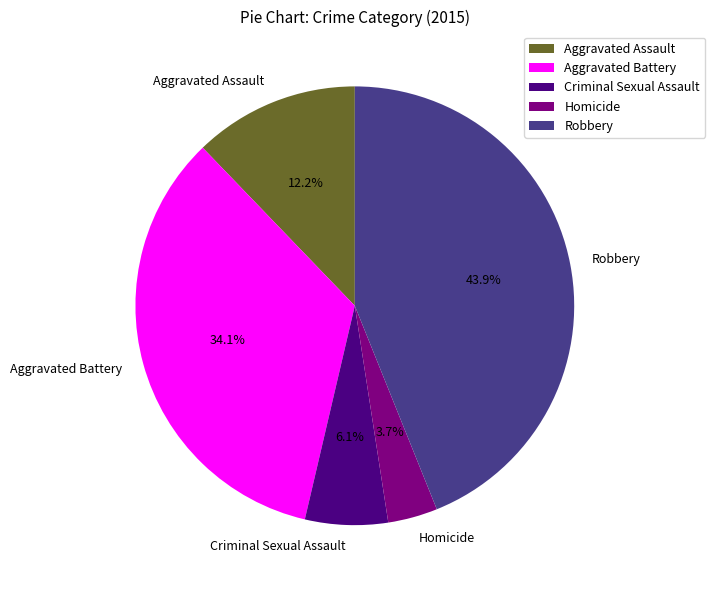

Is it true that Criminal Sexual Assault is 1% of the pie?

False